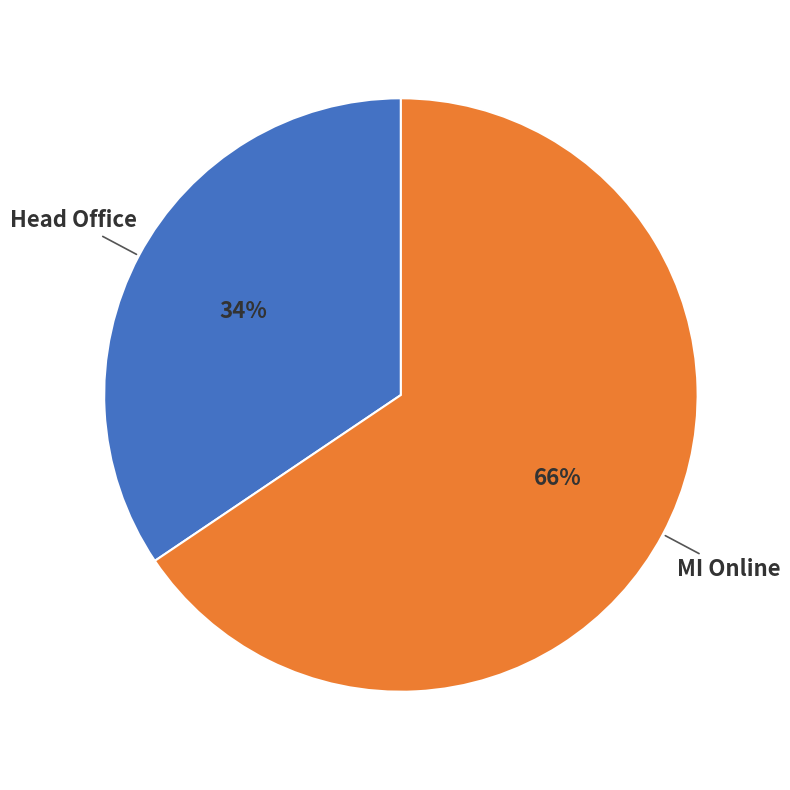

Do Head Office and MI Online together represent more than half of the pie?

Yes